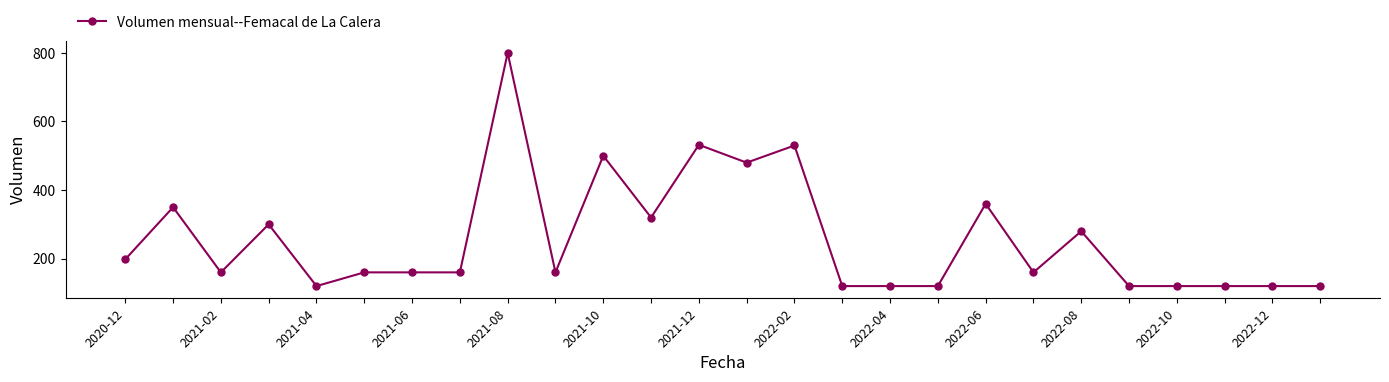

What is the minimum value shown in the chart?

120